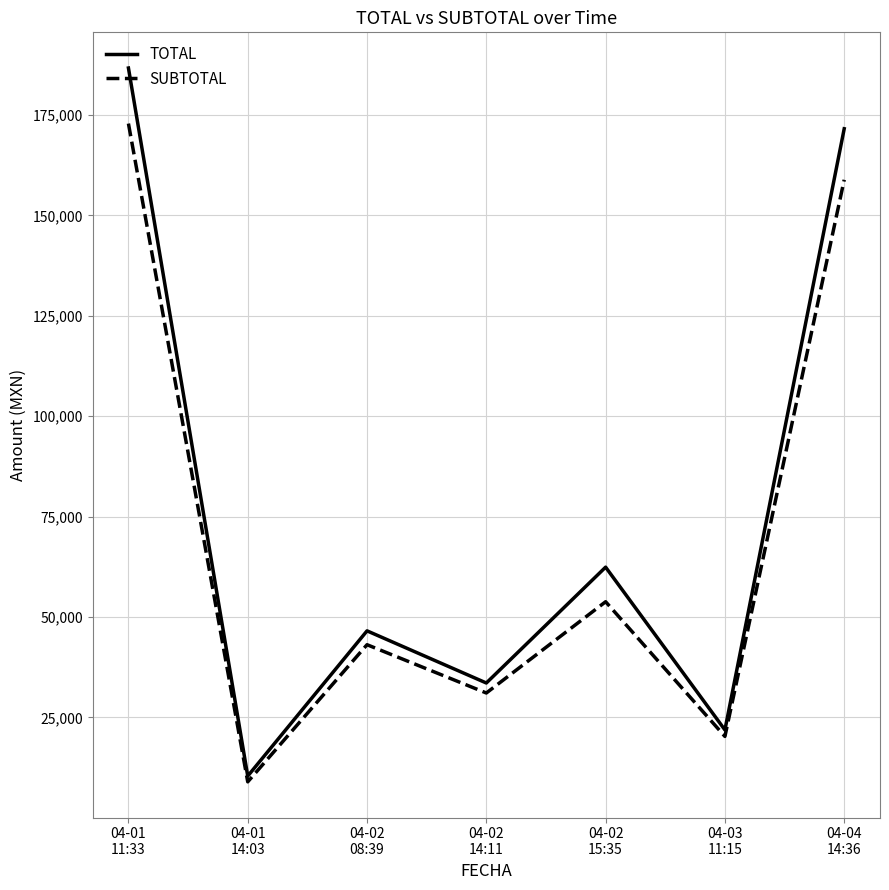

What is the maximum value shown in the chart?

186704.9